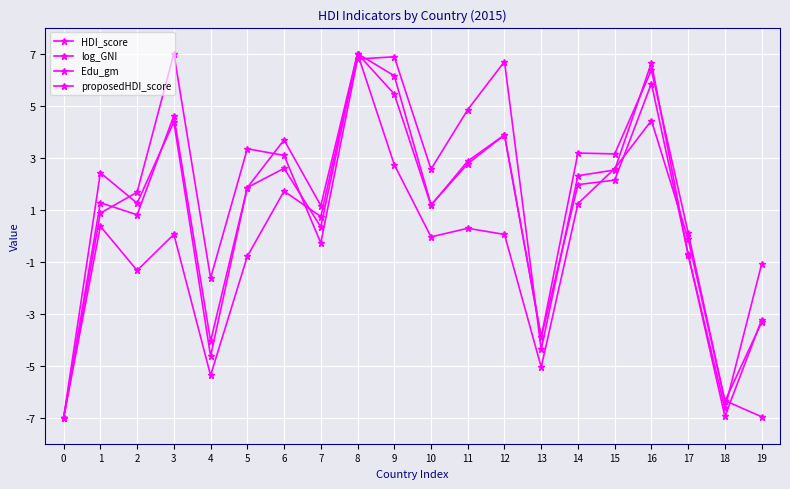

After their last crossing, which series has the higher values: proposedHDI_score or HDI_score?

proposedHDI_score